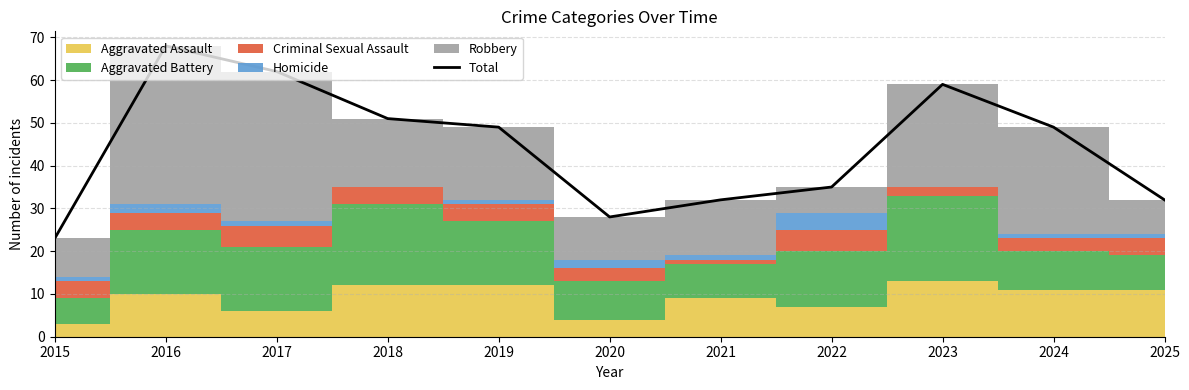

Approximately how many times larger is the value at 2018 compared to 2022?

1.5